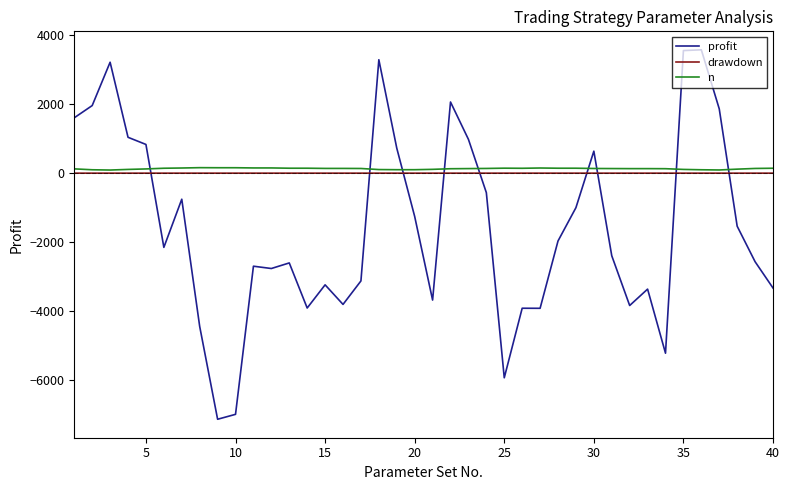

What is the minimum value shown in the chart?

-7139.5